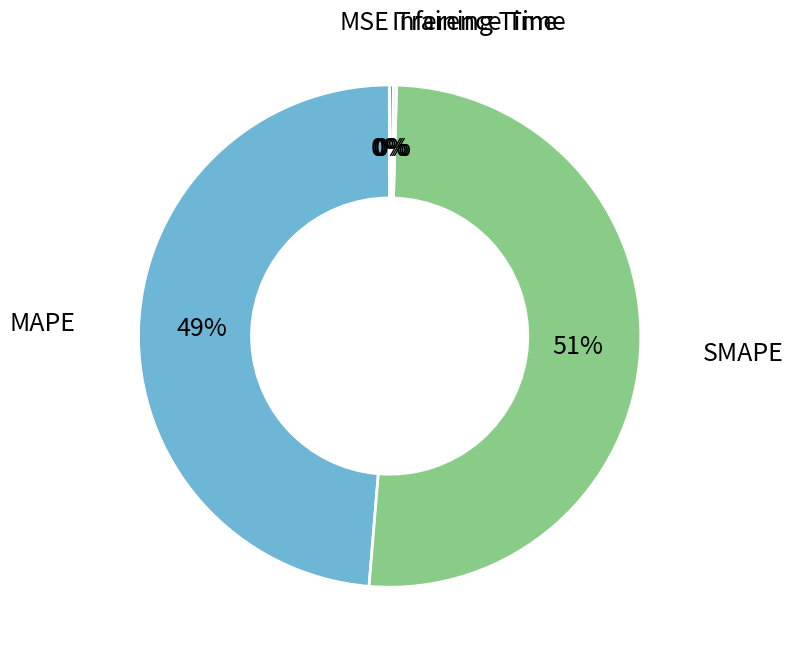

To the nearest percent, what is the difference between the largest and smallest slice percentages?

51%